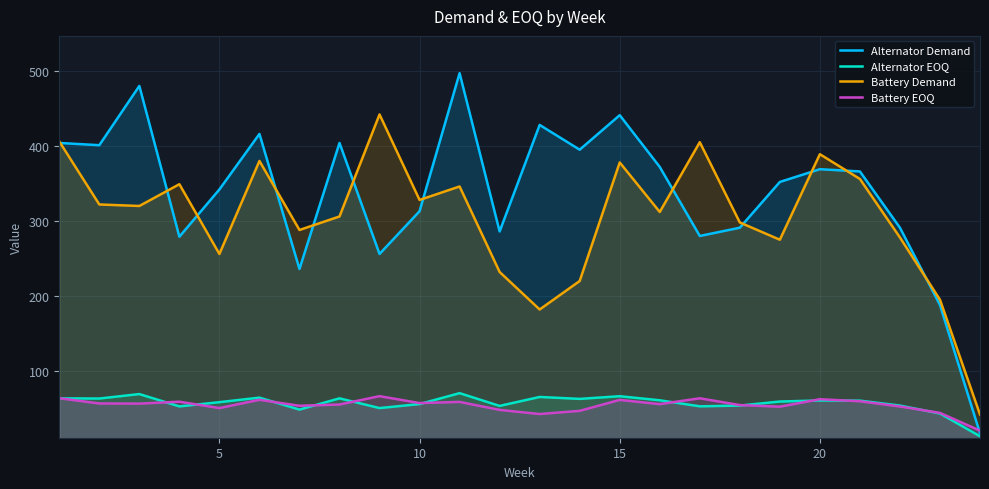

What is the lowest value of the Alternator Demand series?

17.0